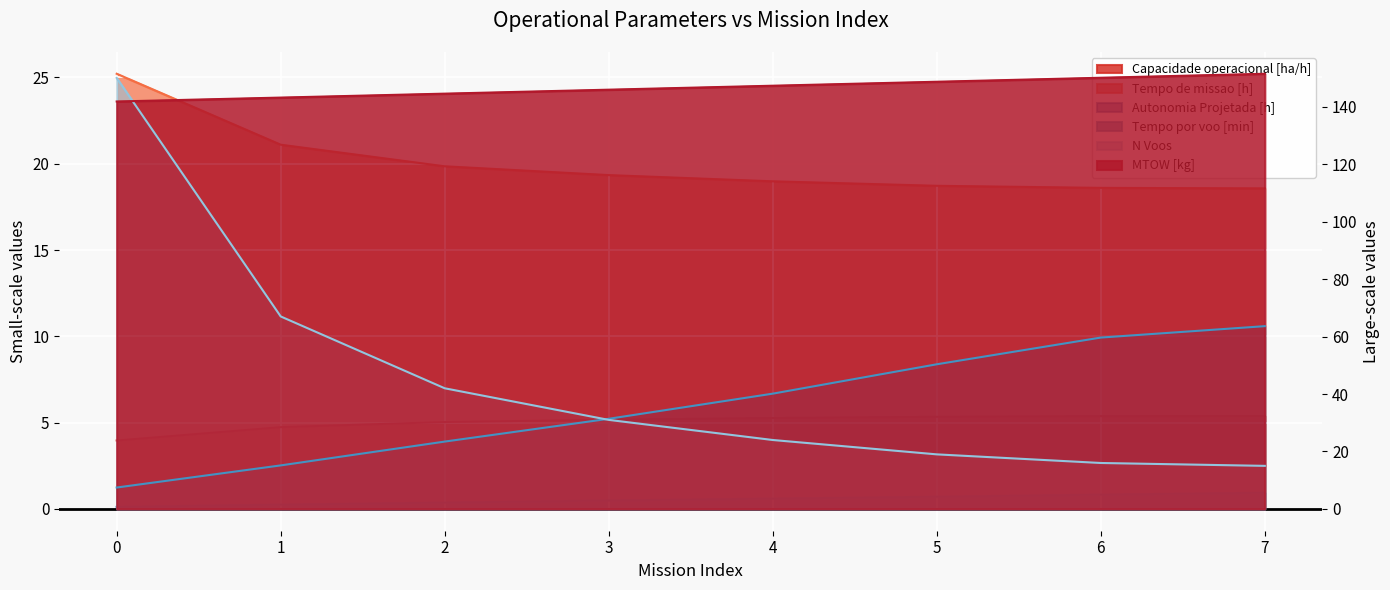

How many values in the Tempo de missao [h] series are below 19?

4